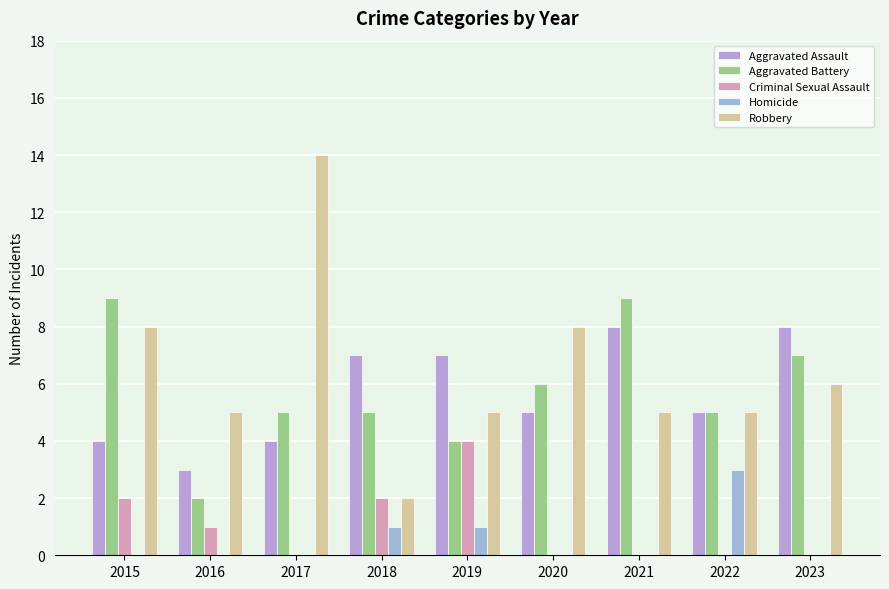

List the labels in order of Aggravated Assault value, smallest first.

2016, 2015, 2017, 2020, 2022, 2018, 2019, 2021, 2023